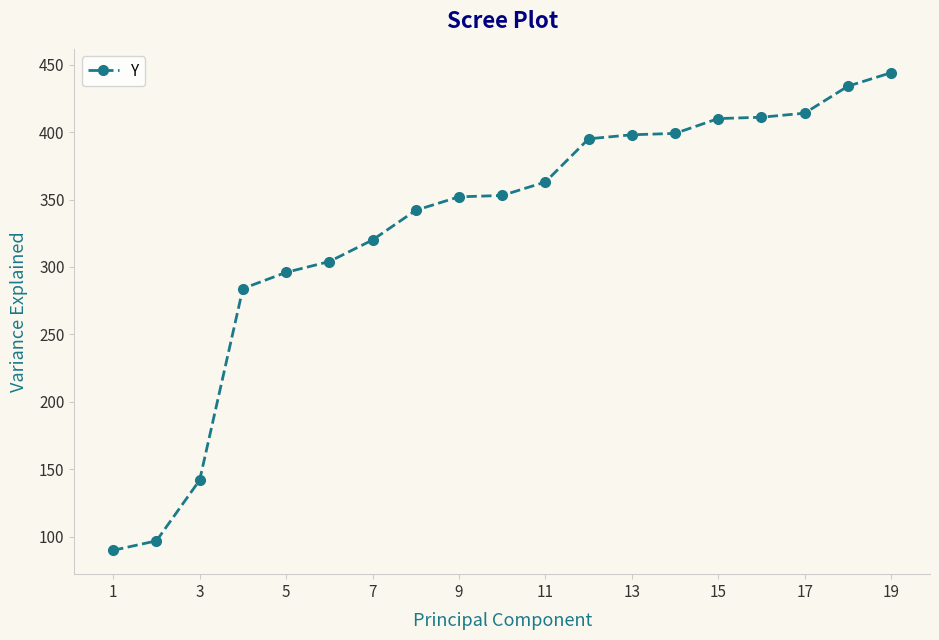

What is the maximum value shown in the chart?

444